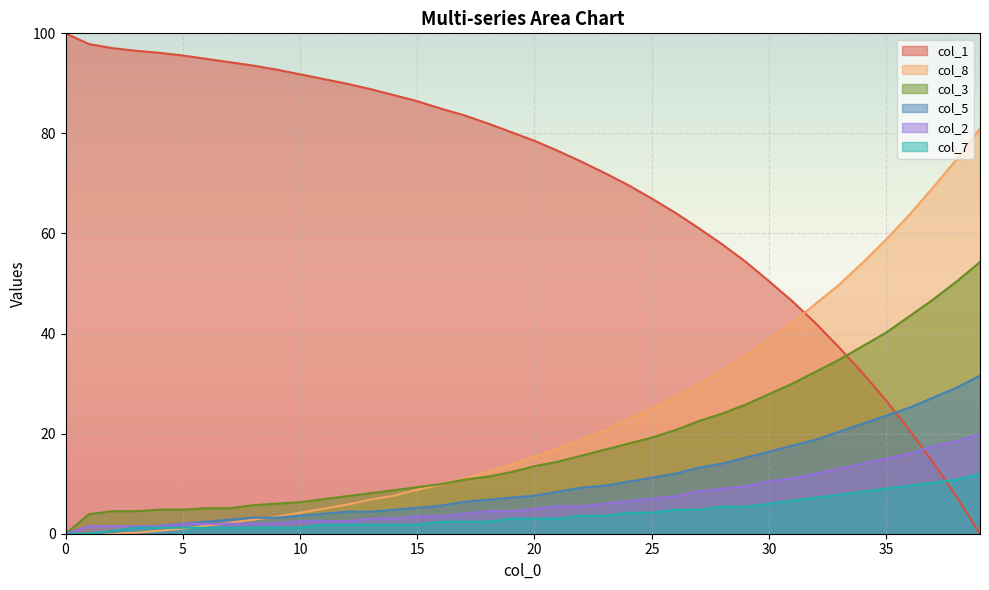

Which series has the widest spread of values?

col_1